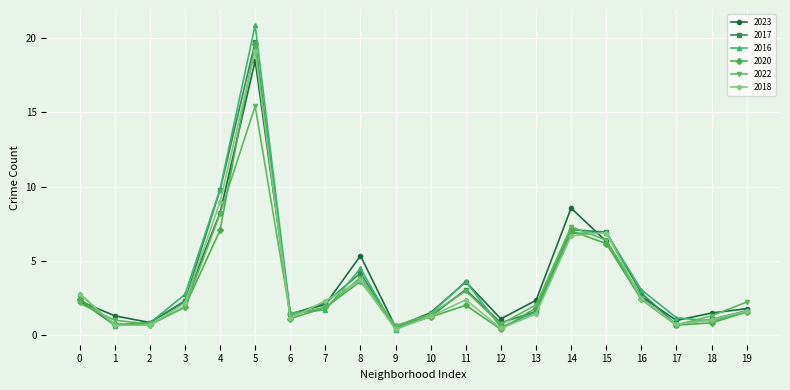

Which category has the highest value across all series?

5